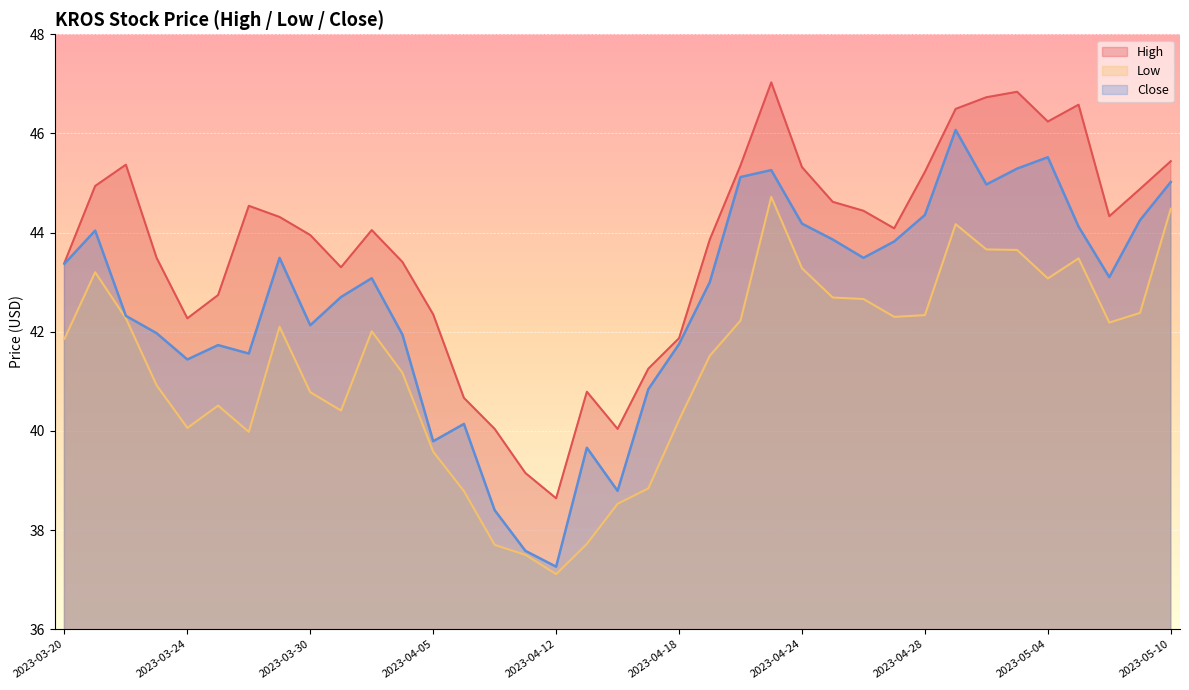

What are all the series names shown in the legend?

High, Low, Close